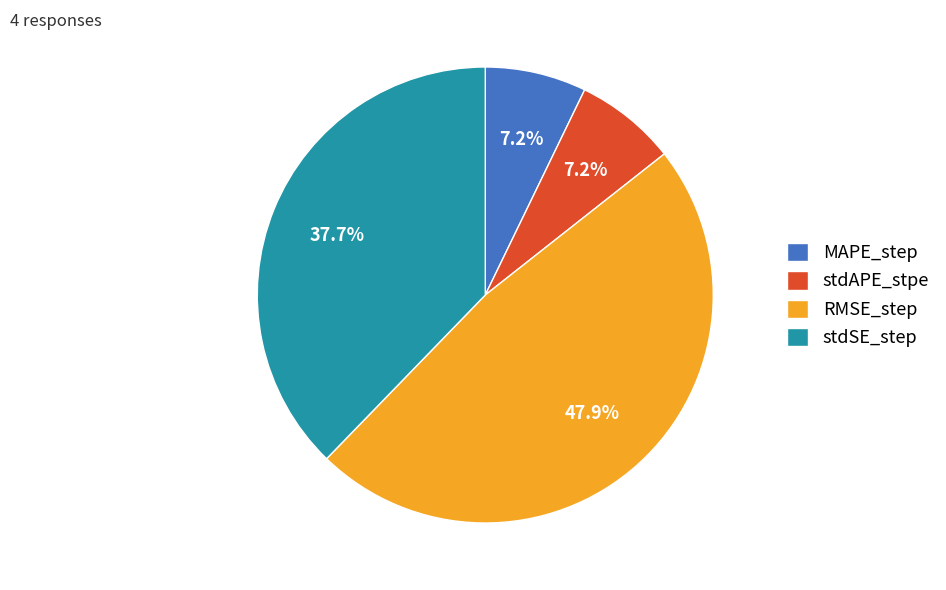

What percentage is the MAPE_step slice, to the nearest percent?

7%